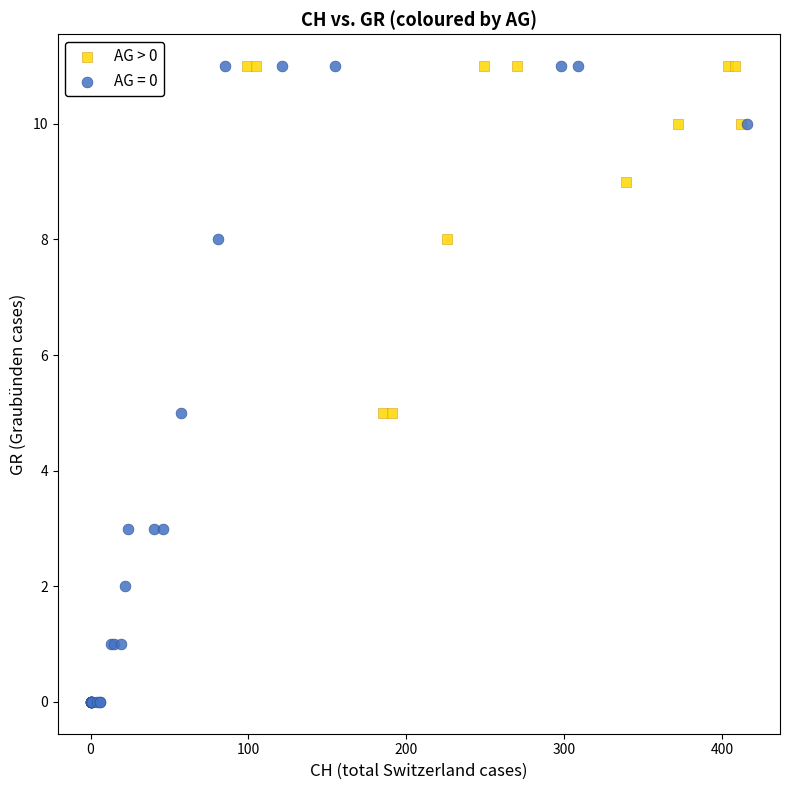

Which series has the largest Y range (max minus min)?

AG = 0